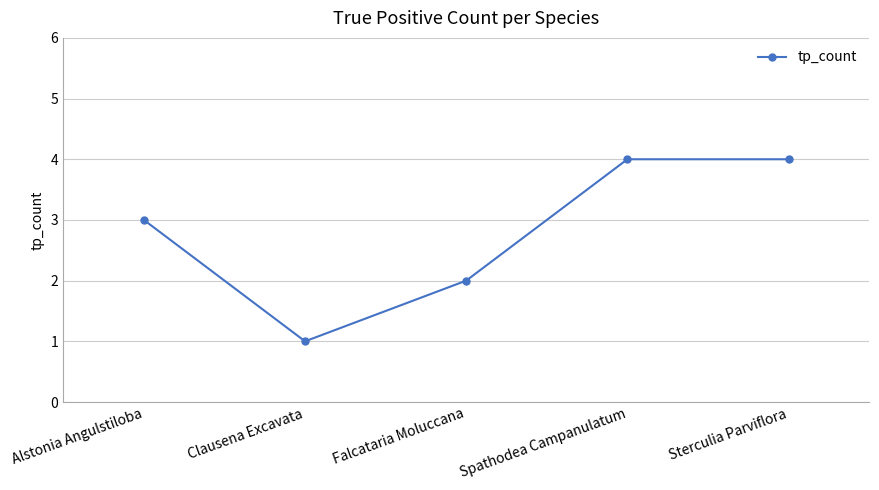

How many data points does each series have?

5